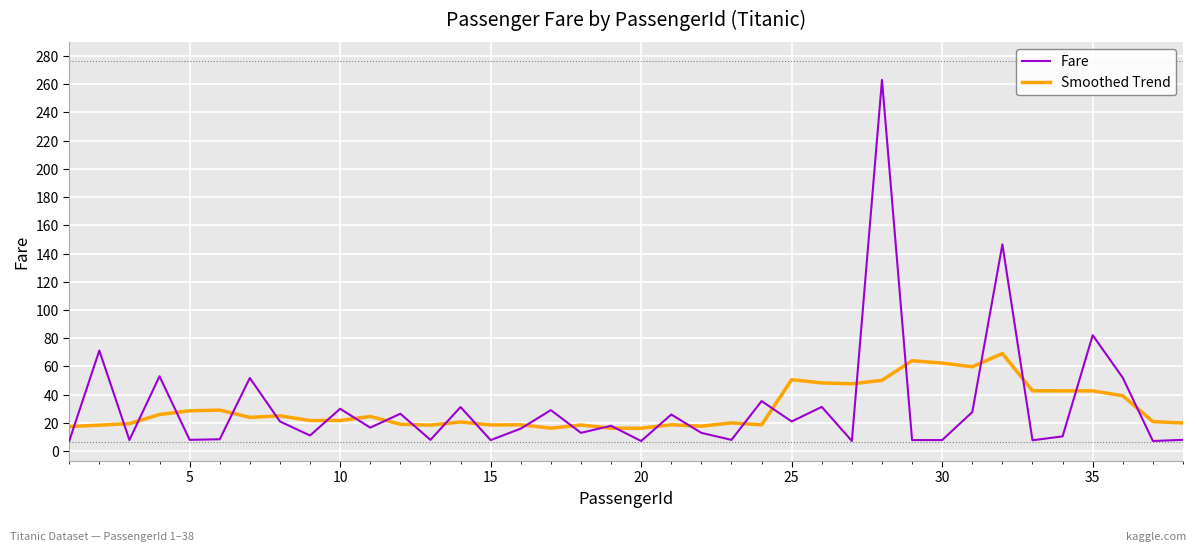

Which series has the widest spread of values?

Fare